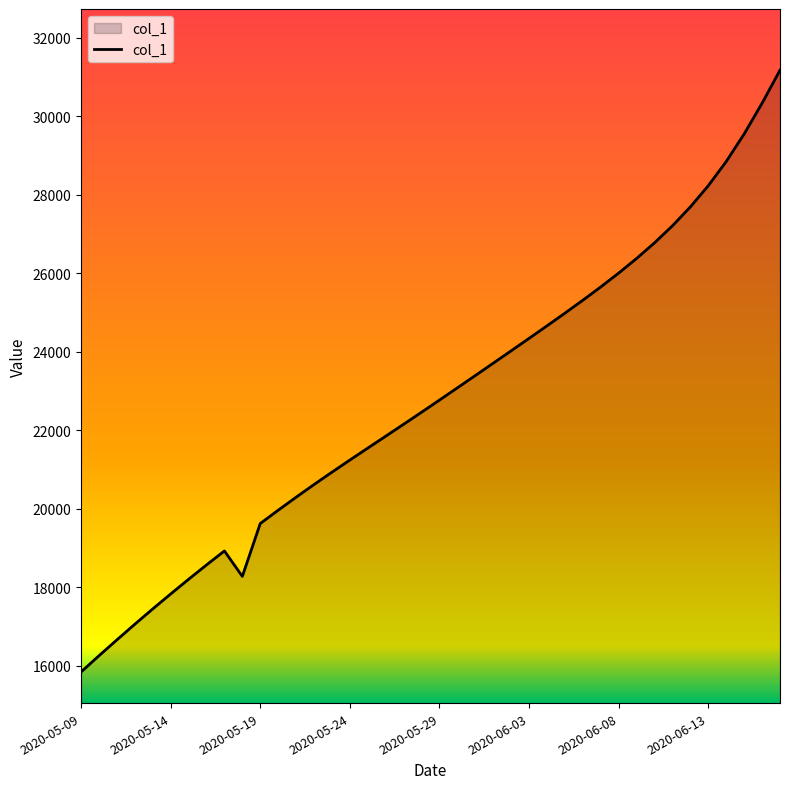

Count the number of categories in the chart.

40